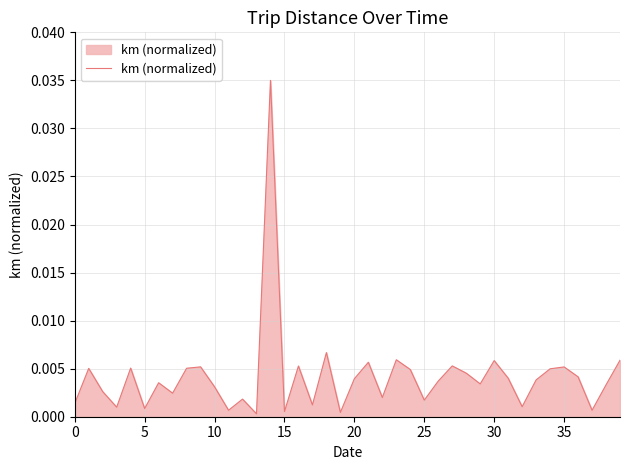

How many interior local valleys (lower than both neighbors) does the data have?

13